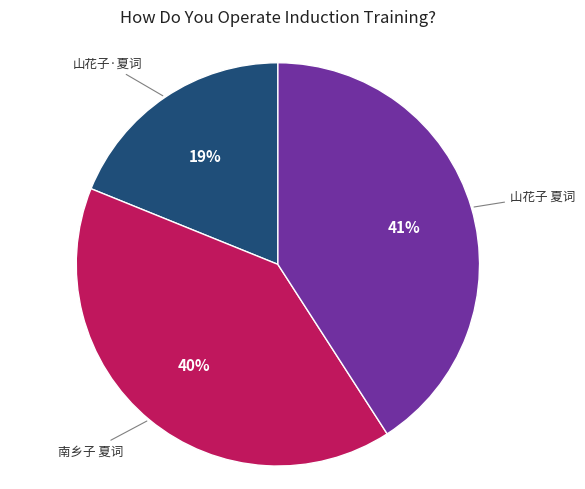

Is there any slice that represents more than half of the pie?

No